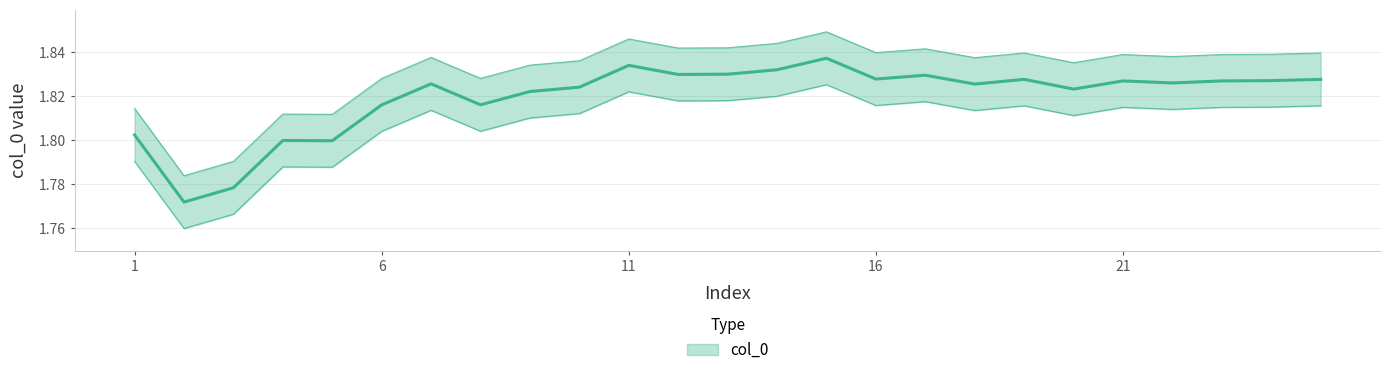

Rank the categories by value from lowest to highest.

2, 3, 5, 4, 1, 6, 8, 9, 20, 10, 18, 7, 22, 21, 23, 24, 19, 25, 16, 17, 12, 13, 14, 11, 15